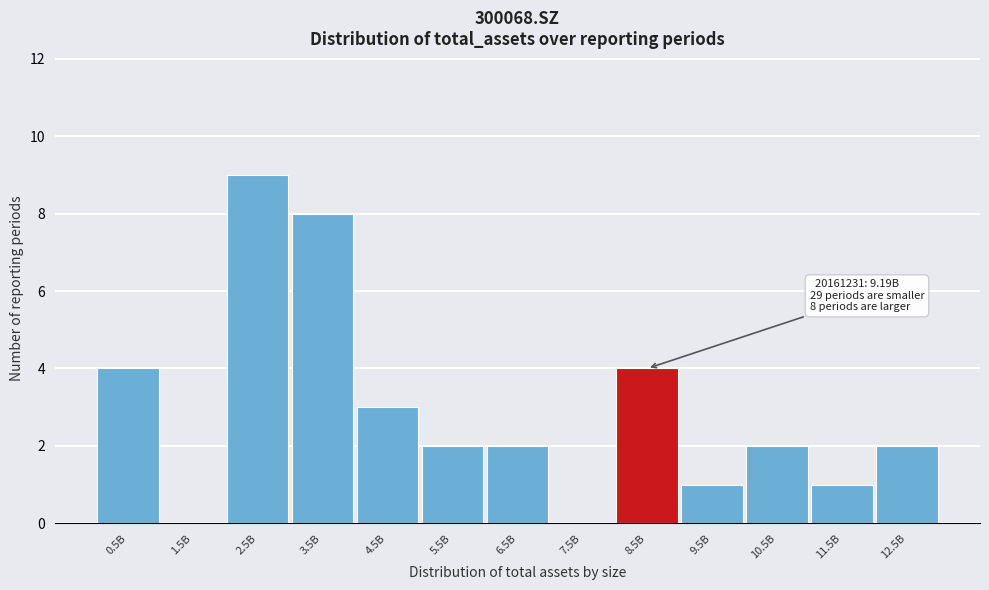

Reading left to right, what are all the values shown in this chart?

0.5B=4	1.5B=0	2.5B=9	3.5B=8	4.5B=3	5.5B=2	6.5B=2	7.5B=0	8.5B=4	9.5B=1	10.5B=2	11.5B=1	12.5B=2